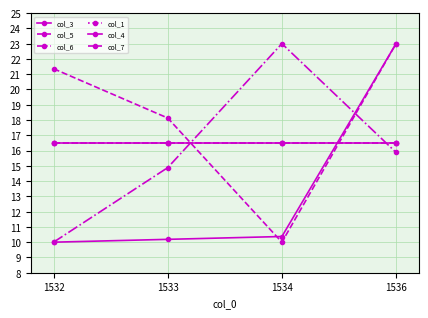

How many lines are shown in the chart?

6